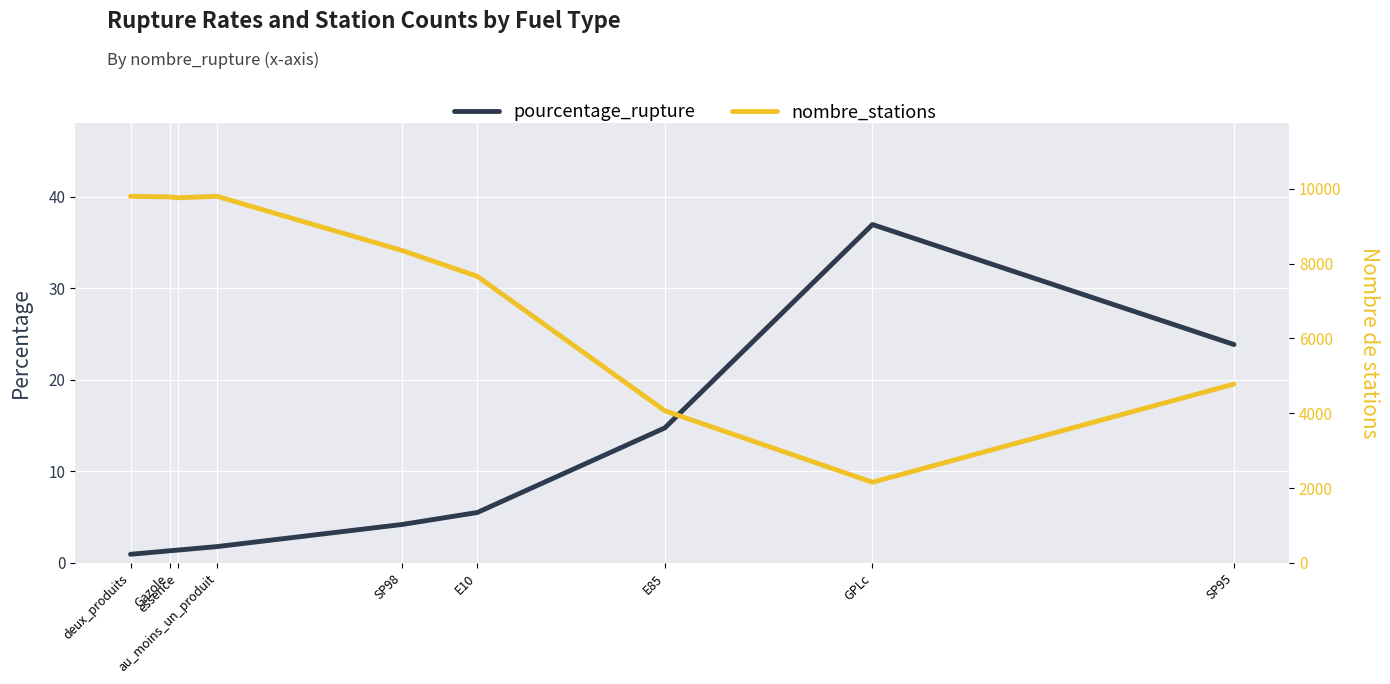

Reading left to right, transcribe all the data shown in this chart.

pourcentage_rupture: 0.9	1.3	1.4	1.8	4.2	5.5	14.8	37.0	23.9
nombre_stations: 9797.0	9782.0	9758.0	9797.0	8347.0	7660.0	4067.0	2157.0	4780.0